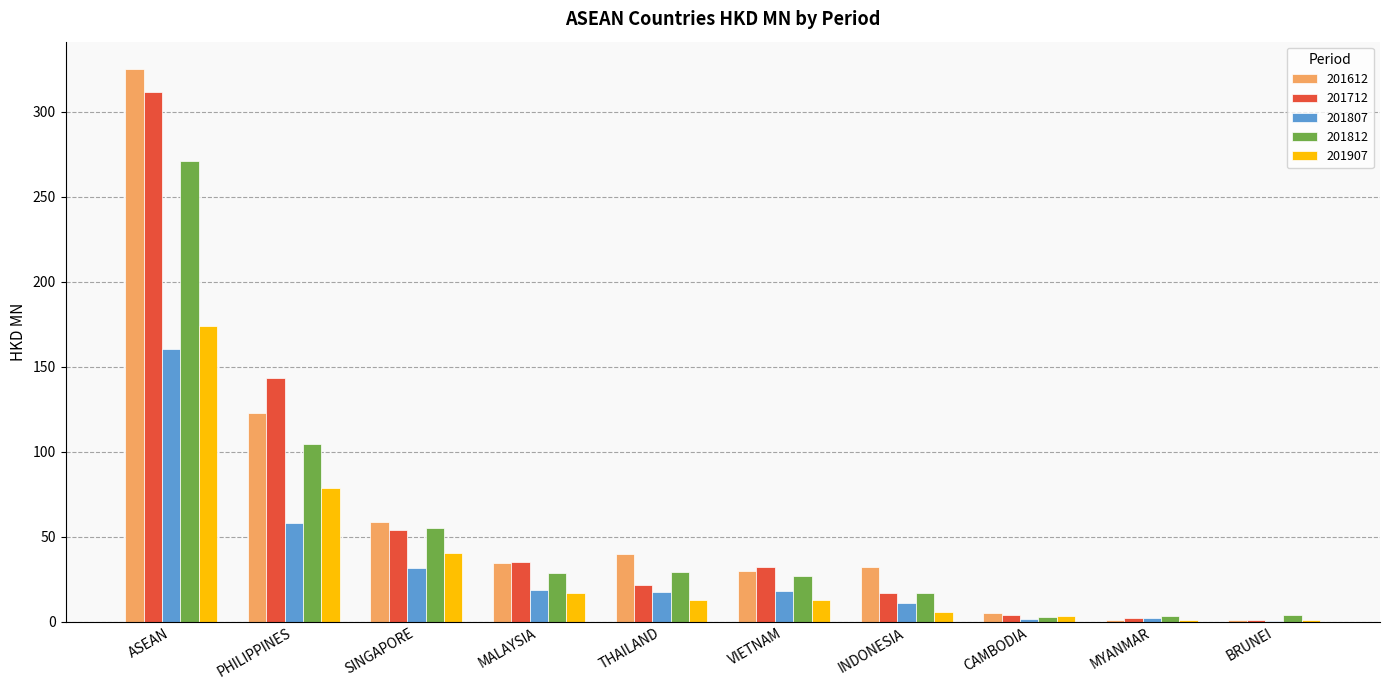

How many data points does each series have?

10